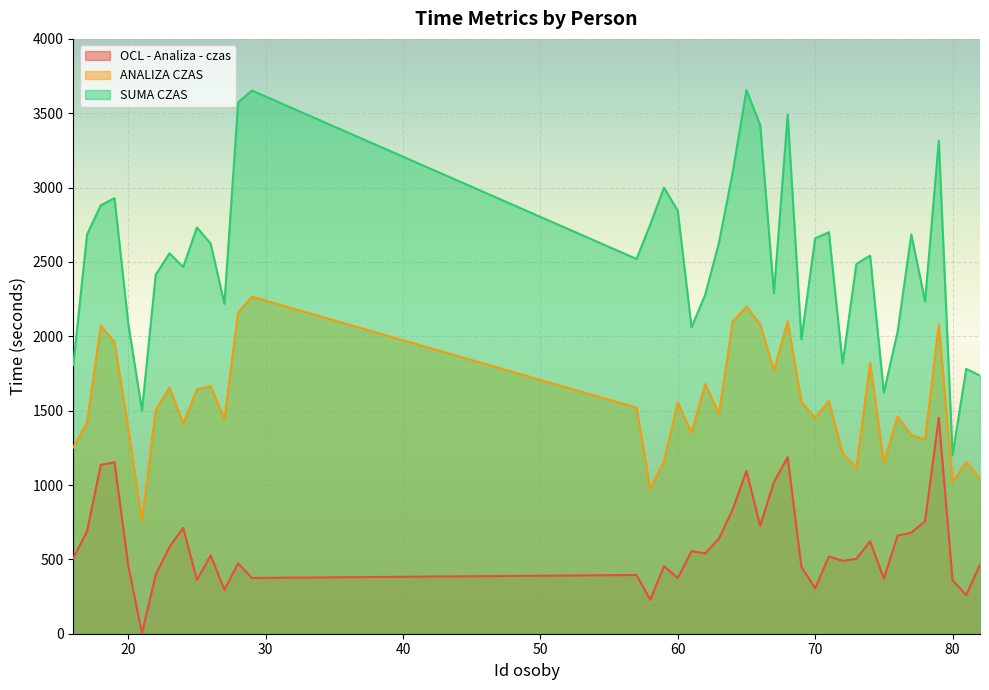

Rank the series by their maximum value, from lowest to highest.

OCL - Analiza - czas, ANALIZA CZAS, SUMA CZAS